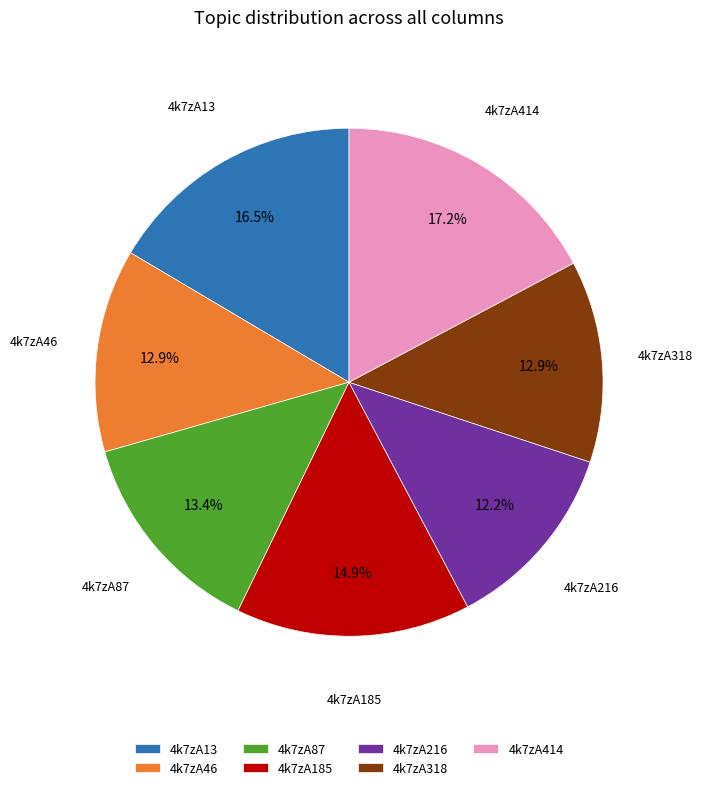

What is the largest slice in the pie chart?

4k7zA414